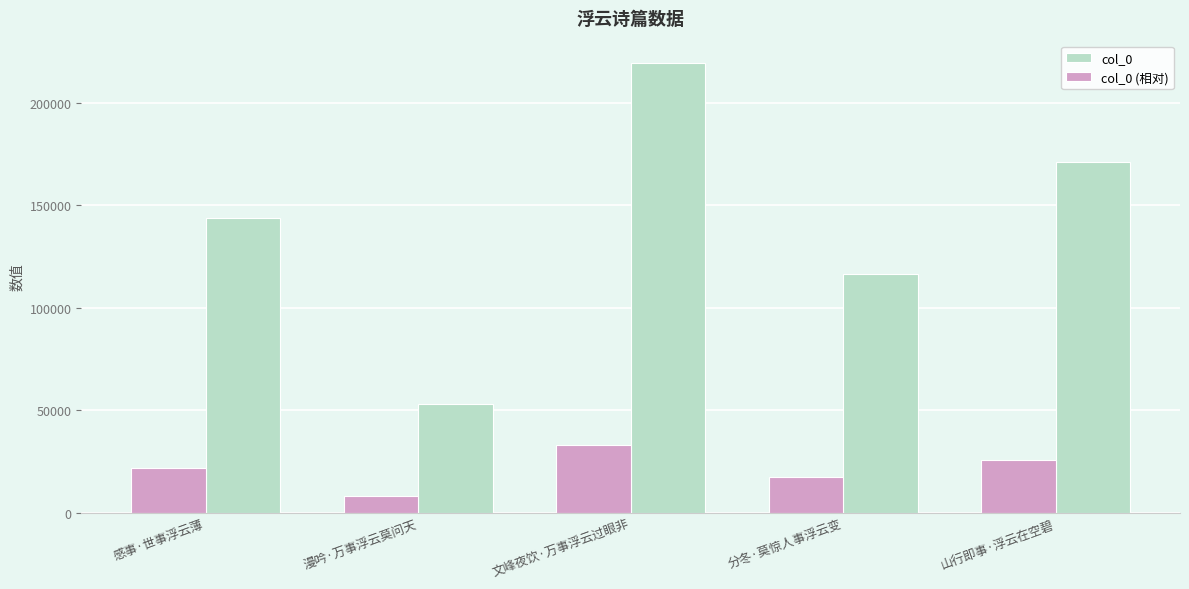

At which label does col_0 reach its minimum?

漫吟·万事浮云莫问天